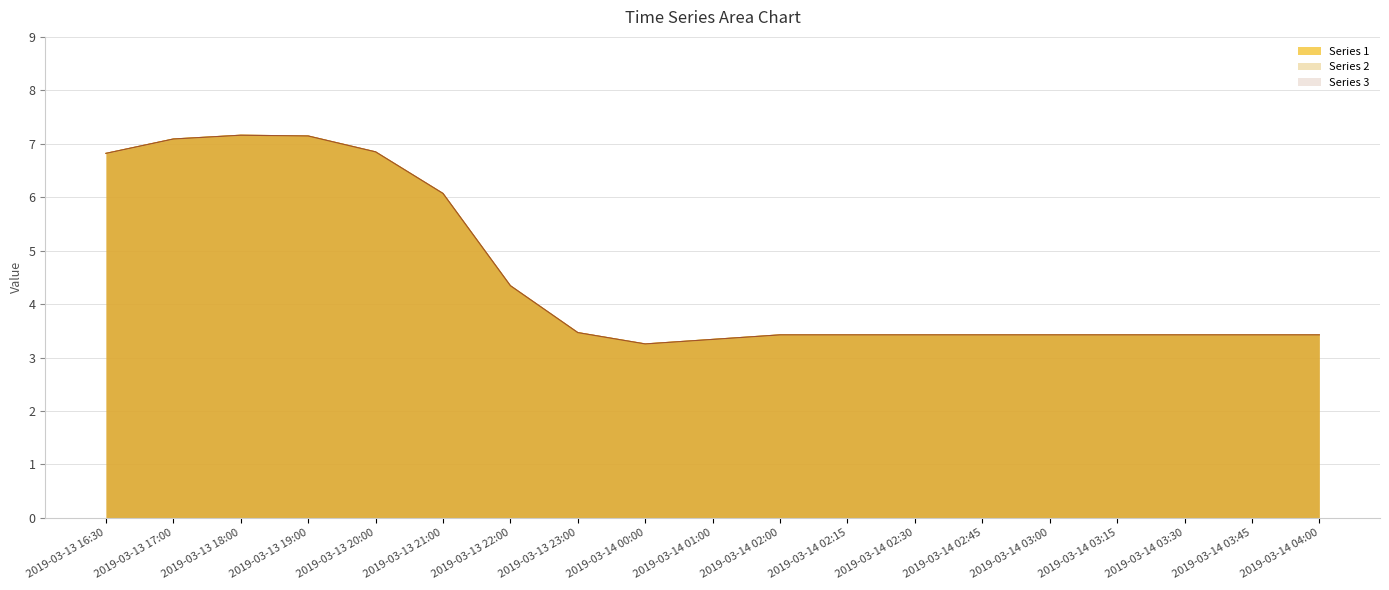

Between 2019-03-14 03:00 and 2019-03-14 04:00, which series saw the biggest shift?

1